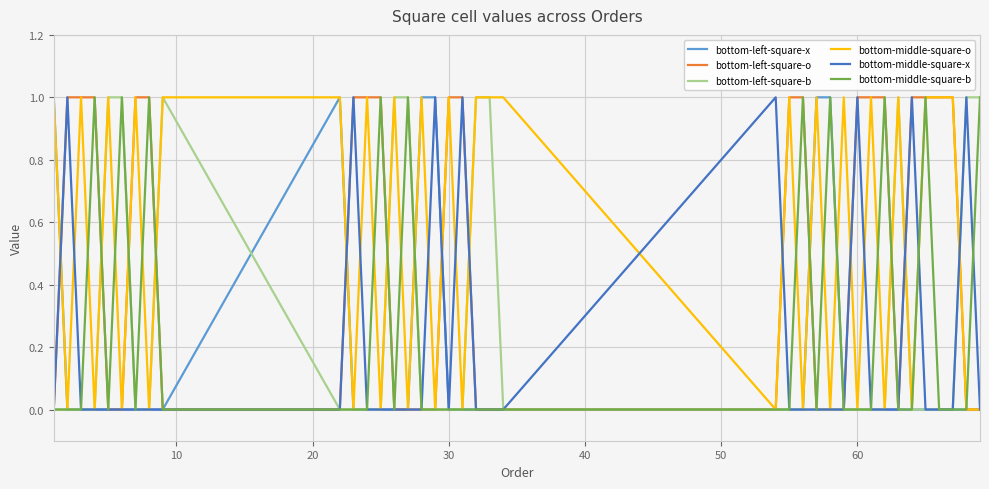

Reading right to left, extract all data points from this chart.

bottom-left-square-x: 0	0	0	0	0	0	0	0	0	0	0	1	1	0	0	0	0	0	0	0	0	1	1	0	0	0	0	0	1	0	0	0	0	0	0	0	0	1
bottom-left-square-o: 0	0	1	1	1	1	0	1	1	1	0	0	0	1	1	0	0	0	0	1	1	0	0	0	0	1	1	1	0	0	1	1	0	0	1	1	1	0
bottom-left-square-b: 1	1	0	0	0	0	1	0	0	0	0	0	0	0	0	0	0	1	1	0	0	0	0	1	1	0	0	0	0	1	0	0	1	1	0	0	0	0
bottom-middle-square-o: 0	0	1	1	1	0	1	0	1	0	1	0	1	0	1	0	1	1	1	0	1	0	1	0	1	0	1	0	1	1	0	1	0	1	0	1	0	1
bottom-middle-square-x: 0	1	0	0	0	1	0	0	0	1	0	0	0	0	0	1	0	0	0	1	0	1	0	0	0	0	0	1	0	0	0	0	0	0	0	0	1	0
bottom-middle-square-b: 1	0	0	0	1	0	0	1	0	0	0	1	0	1	0	0	0	0	0	0	0	0	0	1	0	1	0	0	0	0	1	0	1	0	1	0	0	0